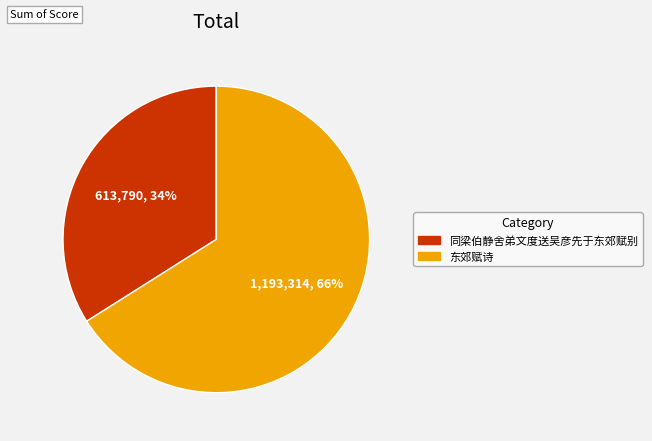

Combined, do 同梁伯静舍弟文度送吴彦先于东郊赋别 and 东郊赋诗 account for over 50%?

Yes